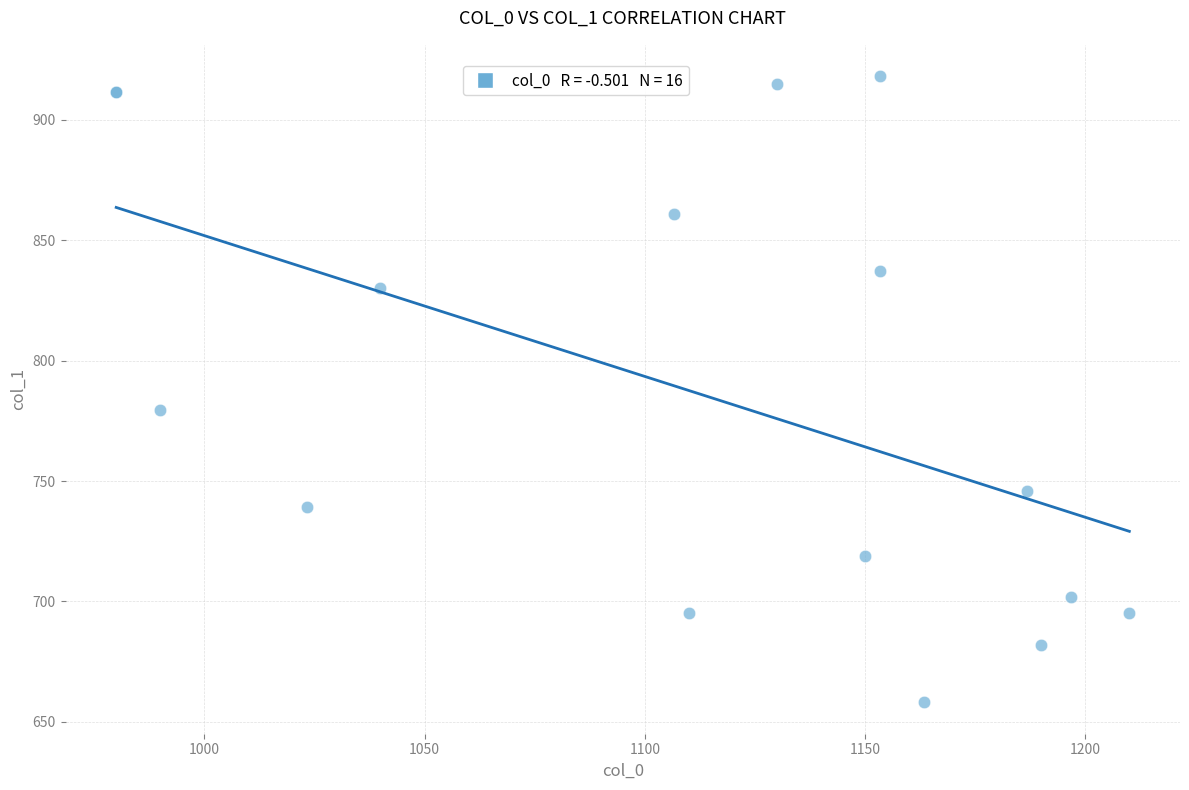

What Y value in the scatter plot is closest to 788?

779.6